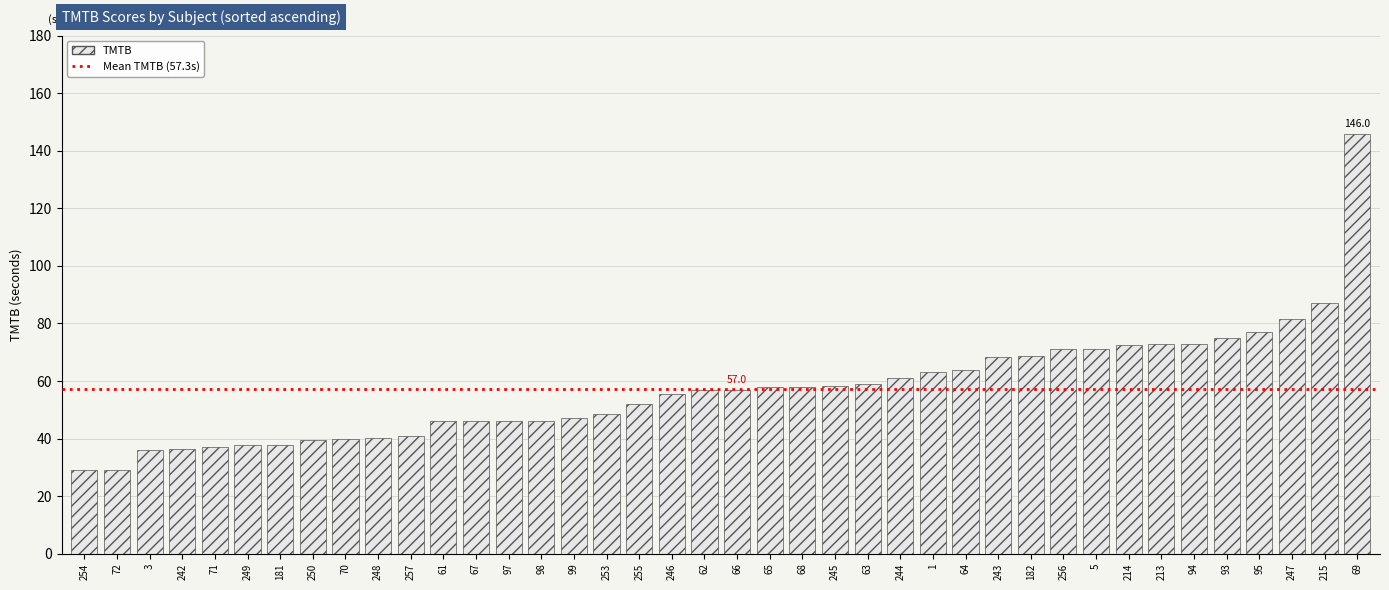

Count the number of categories in the chart.

40